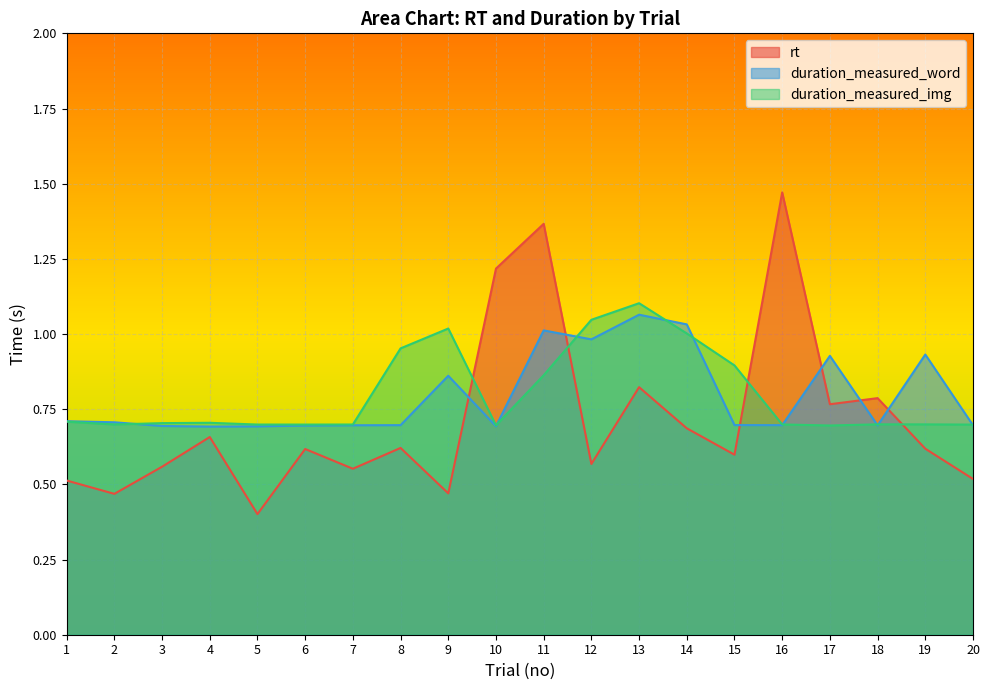

What is the value of the rt point at the 16th from the left?

1.5